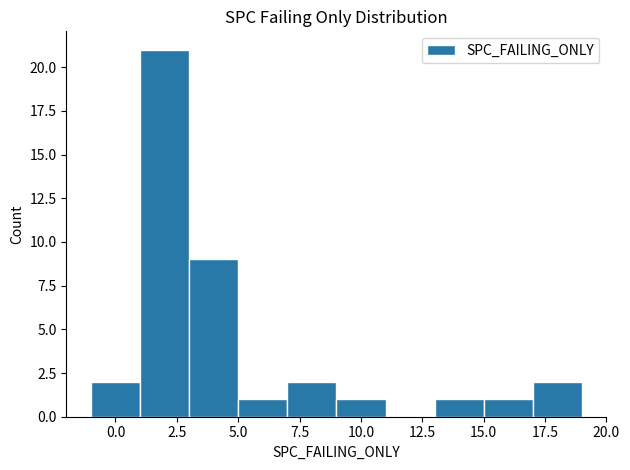

Which range on the x-axis has the tallest bar?

1 to 3